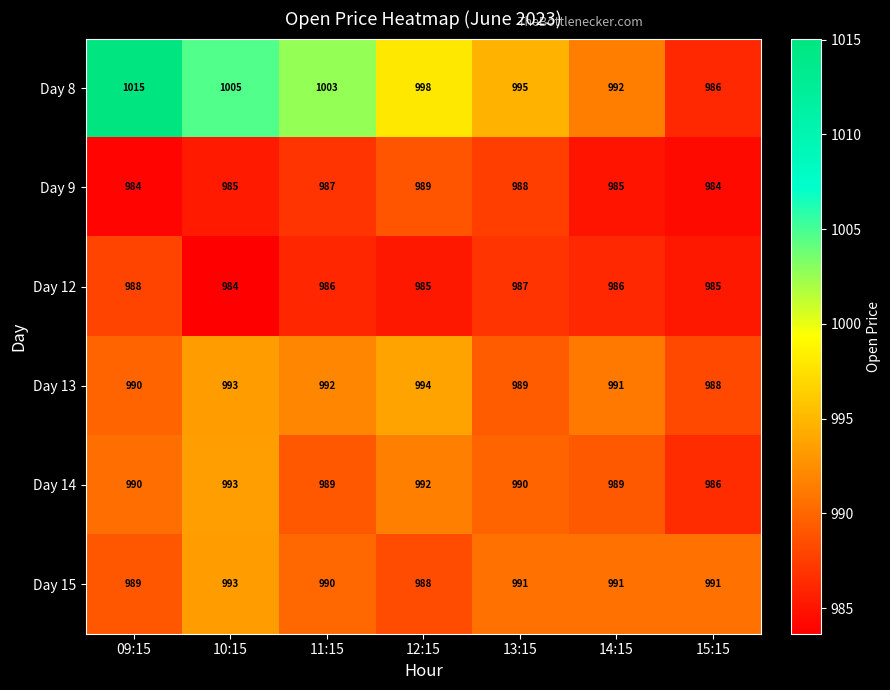

What is the total value across all series at 09:15?

5956